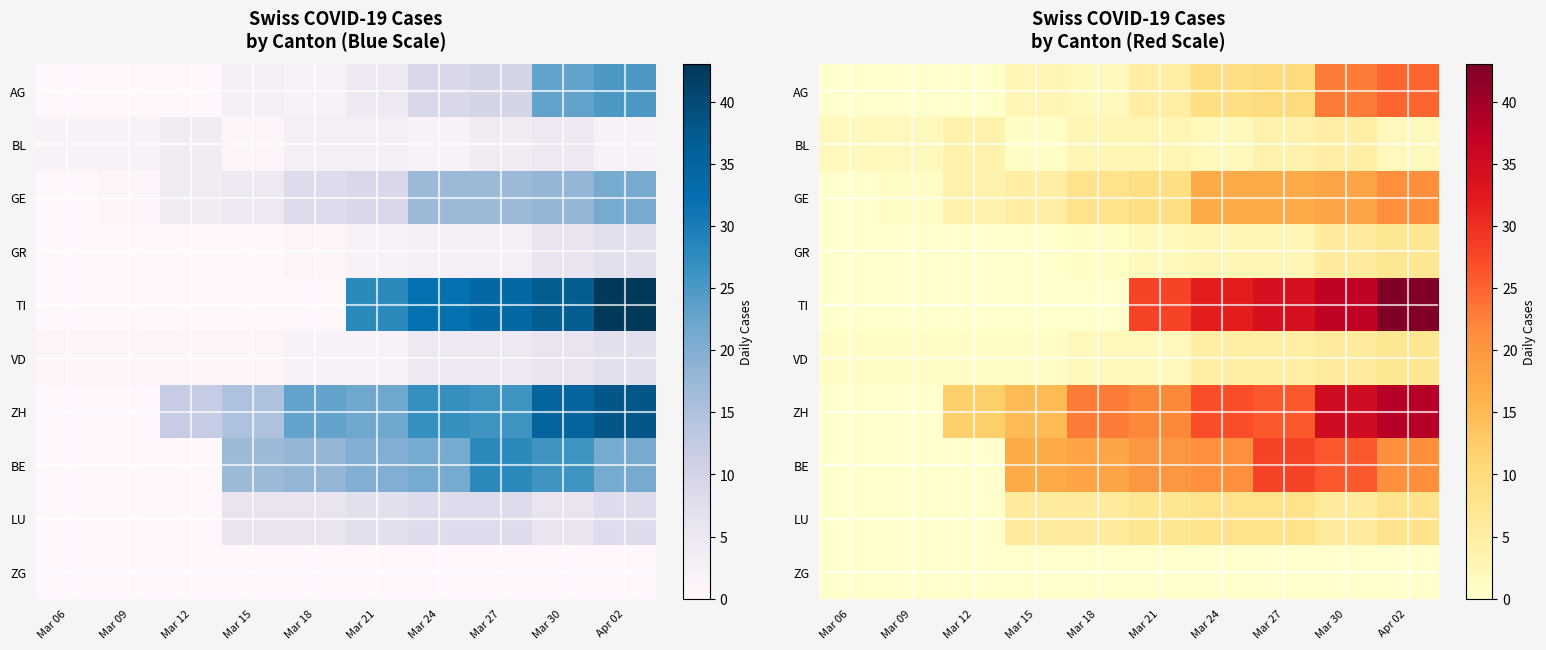

The value of BL at Apr 02 is 1. True or false?

False